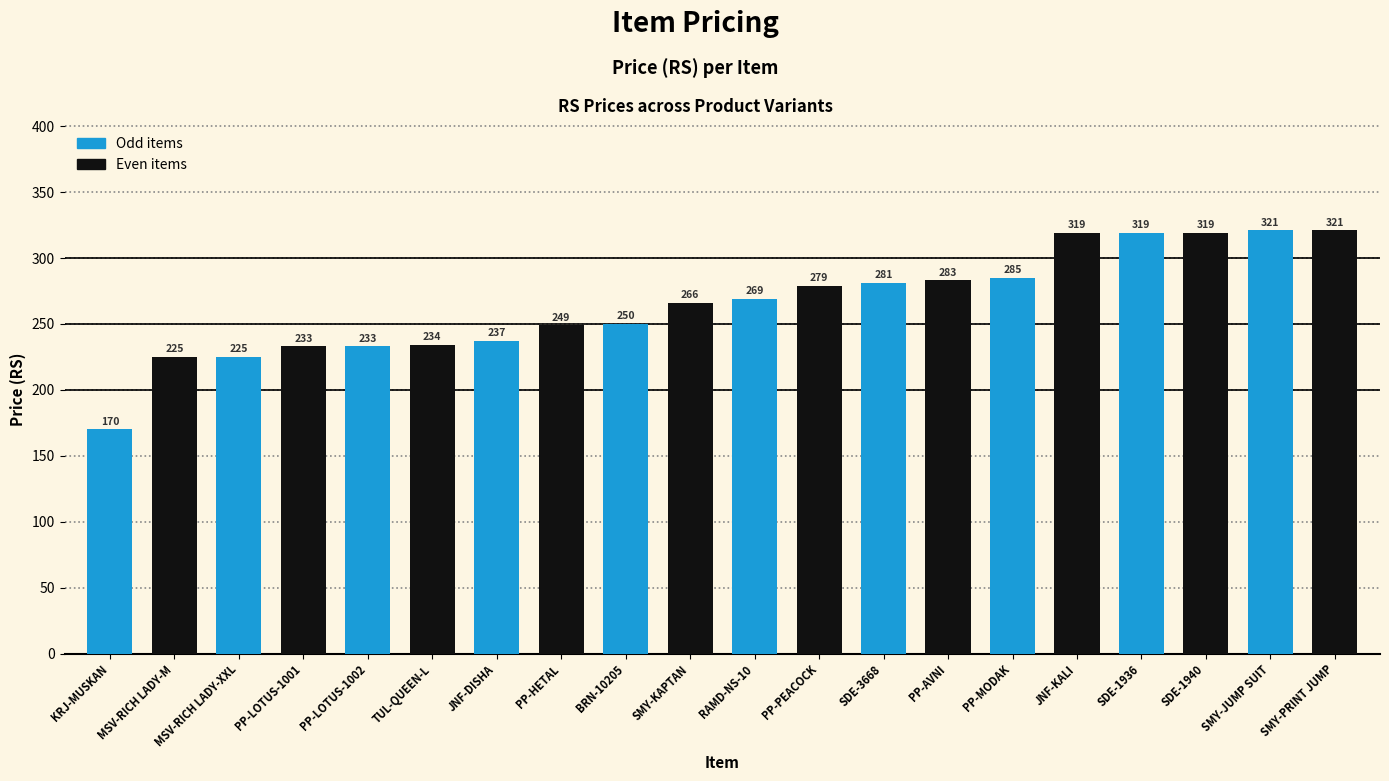

How many values are below 269?

10